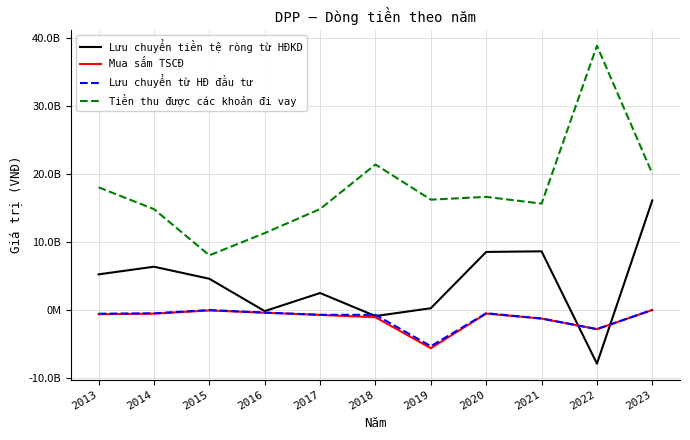

True or false: Lưu chuyển từ HĐ đầu tư has a value of -49641195 at 2015.

True